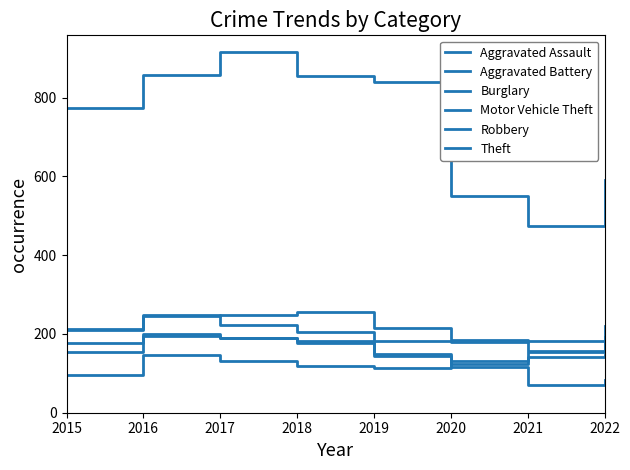

How many lines are shown in the chart?

6